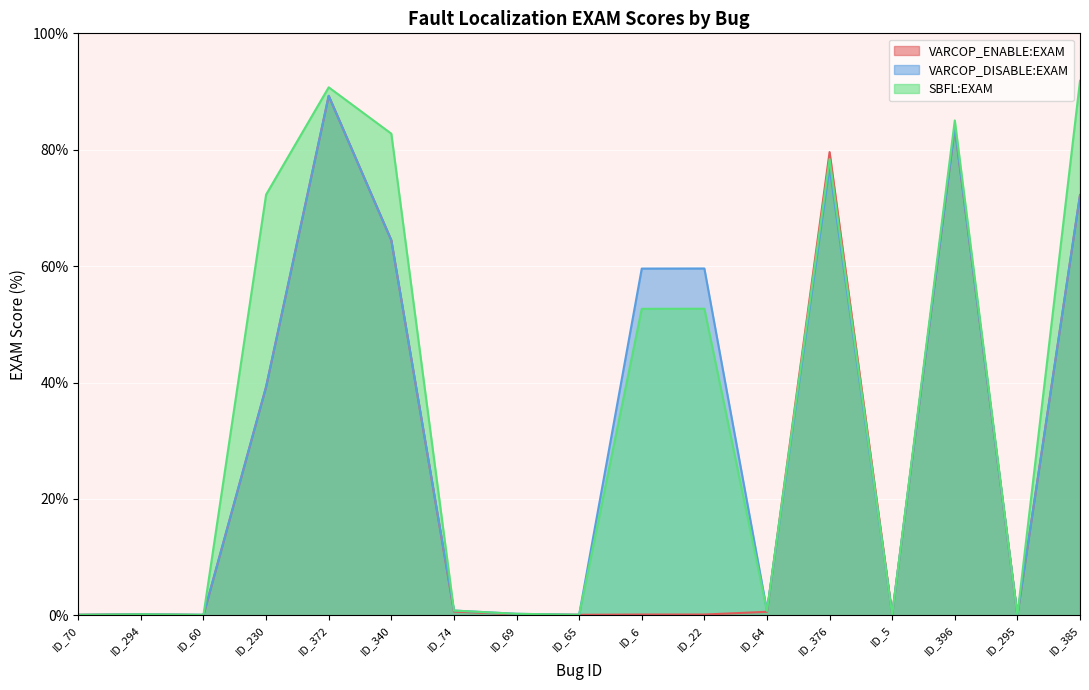

Which has a higher value, ID_385 or ID_65?

ID_385